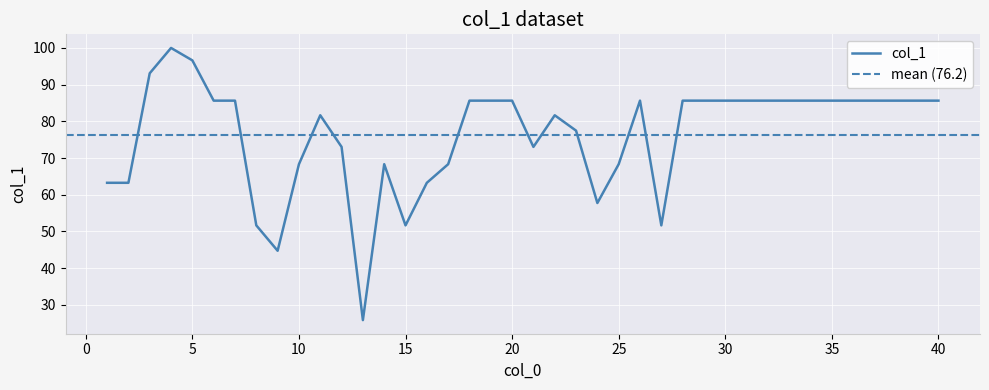

Is this an area chart (filled region under the line)?

No